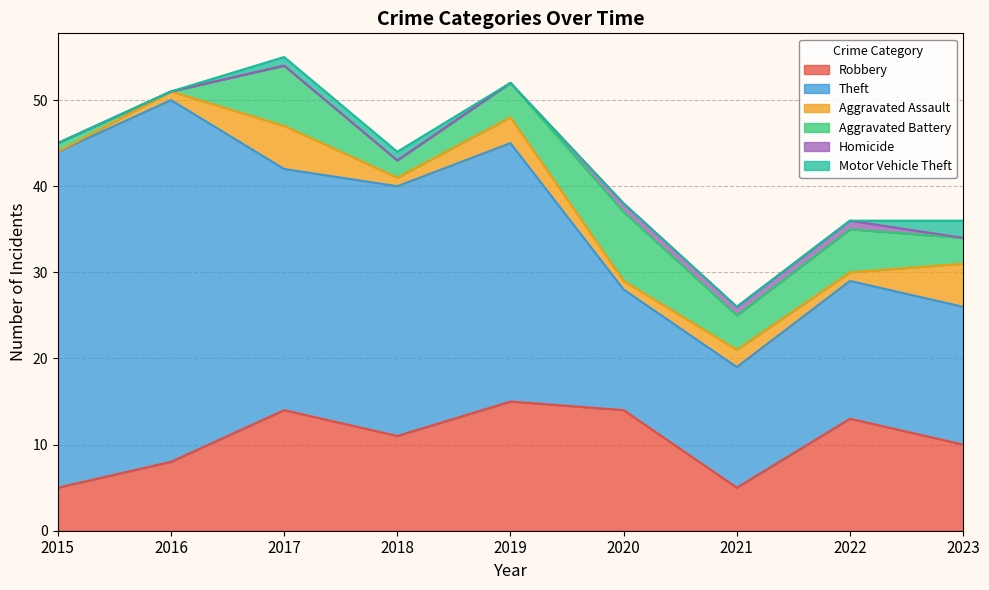

Read the Aggravated Assault value at 2019.

3